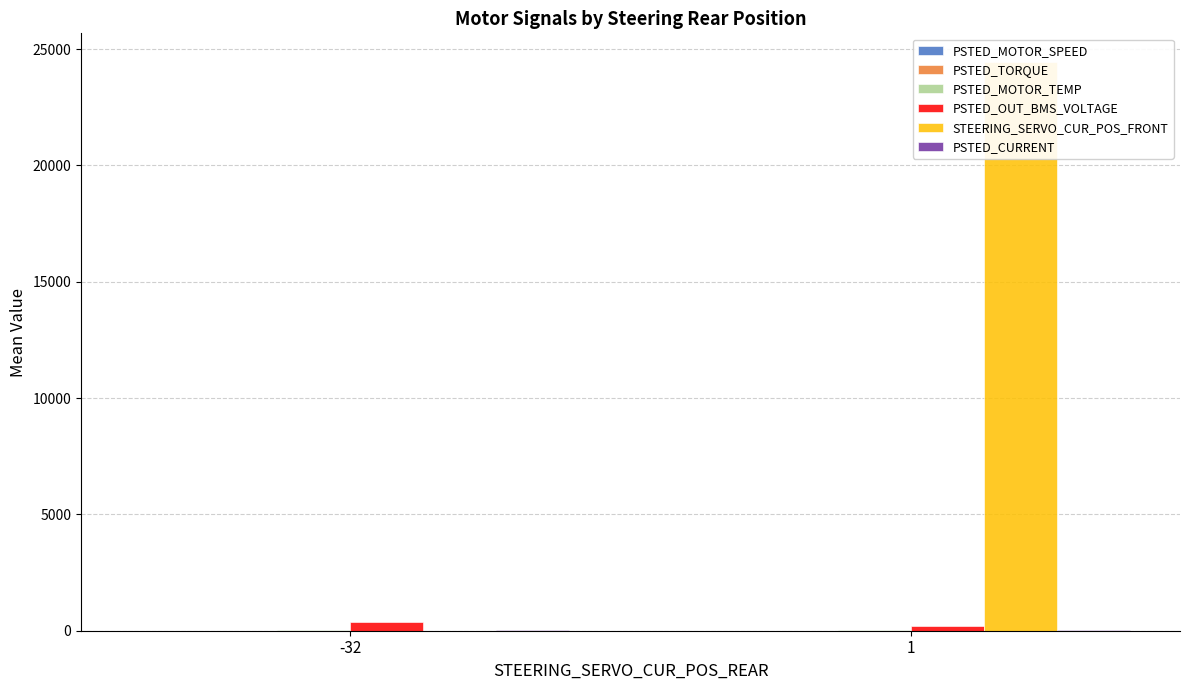

Which category has the highest value in the PSTED_TORQUE series?

1